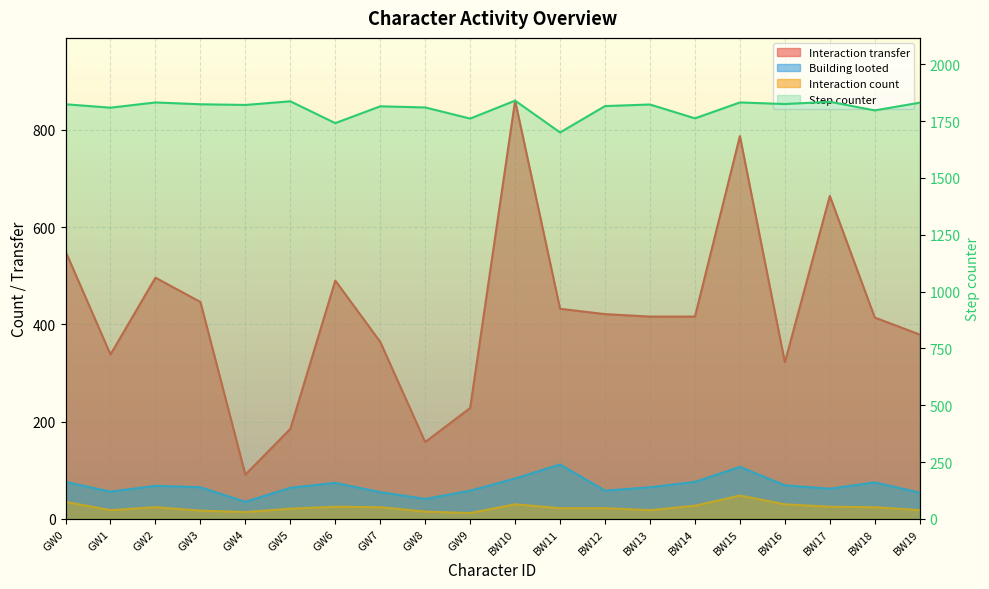

Between BW11 and BW10, which is larger?

BW10